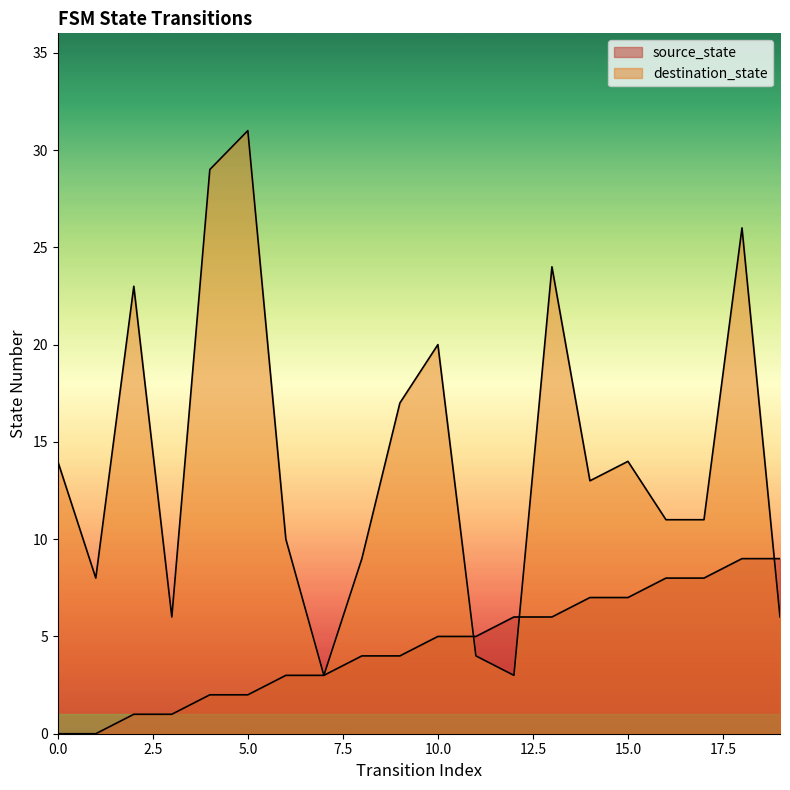

What is the difference between the source_state values at 1 and 3?

1